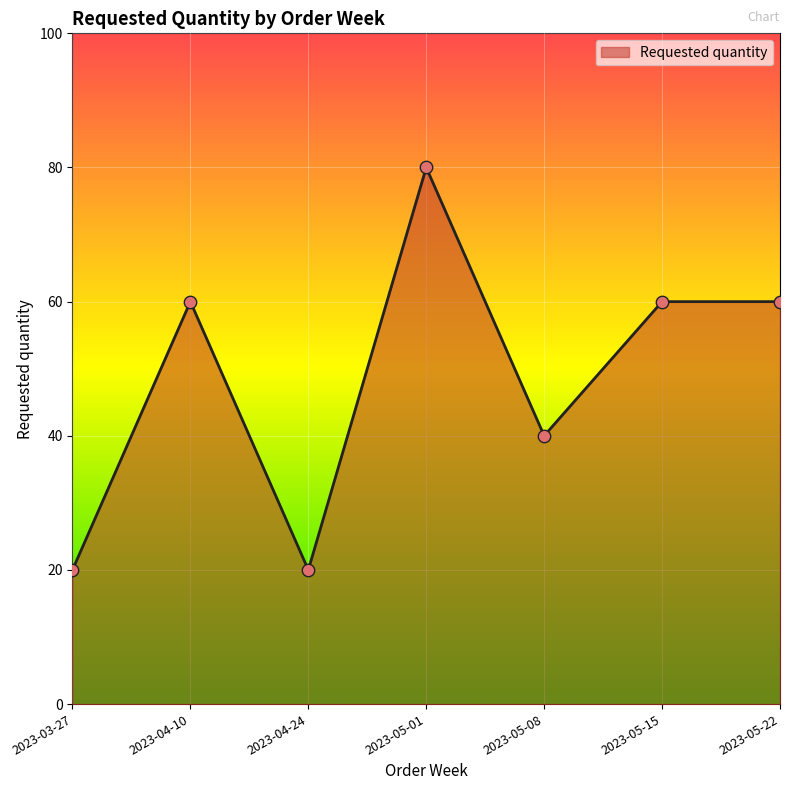

What is the ratio of the value at 2023-05-22 to the value at 2023-05-15?

1.0